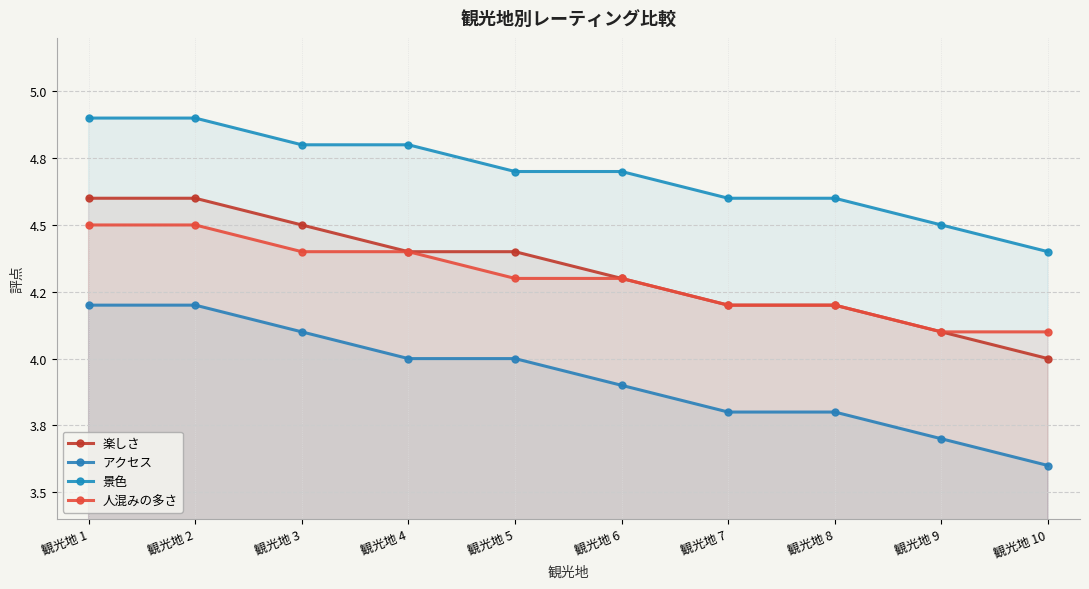

At which label does 景色 reach its peak?

観光地 1